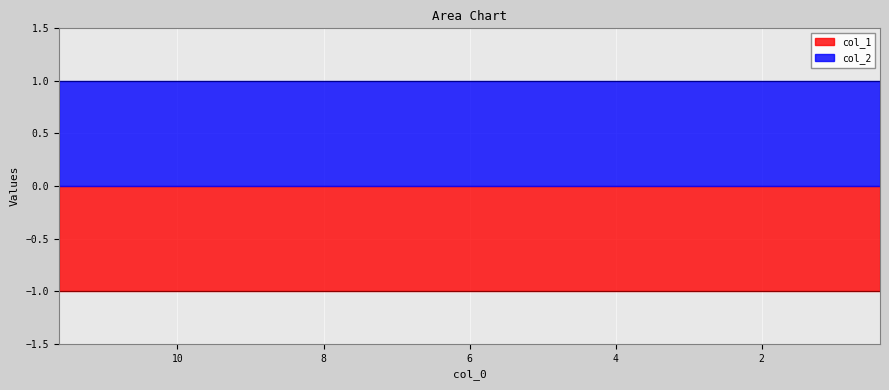

How many lines are shown in the chart?

2